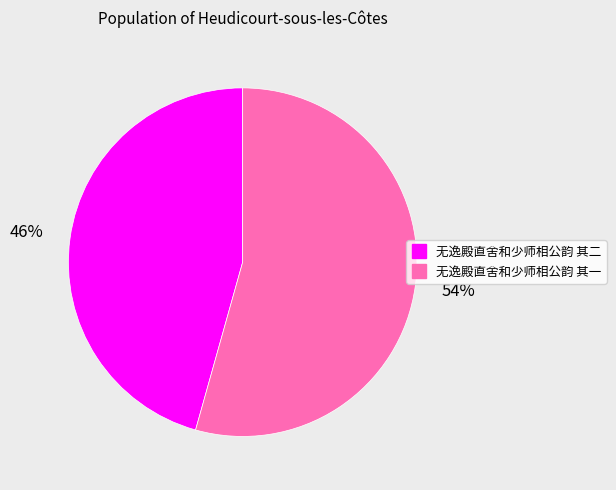

Which has a higher value, 无逸殿直舍和少师相公韵 其一 or 无逸殿直舍和少师相公韵 其二?

无逸殿直舍和少师相公韵 其一